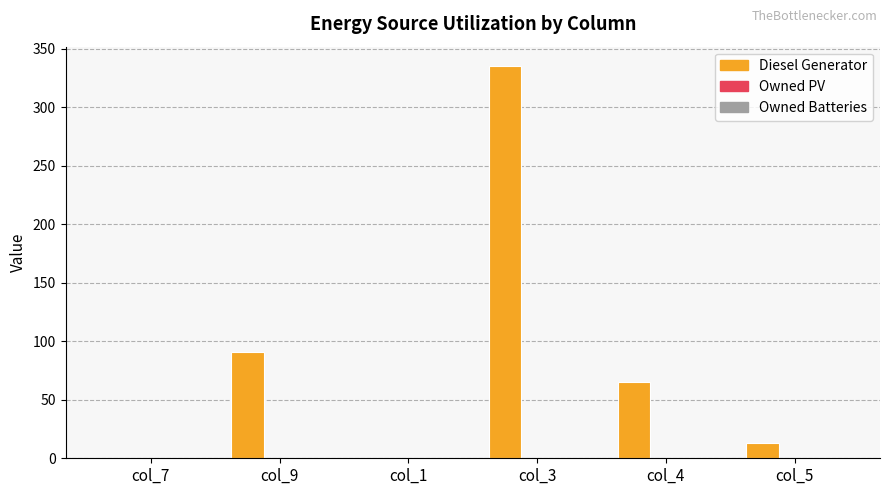

Between col_7 and col_3, which is larger?

col_3